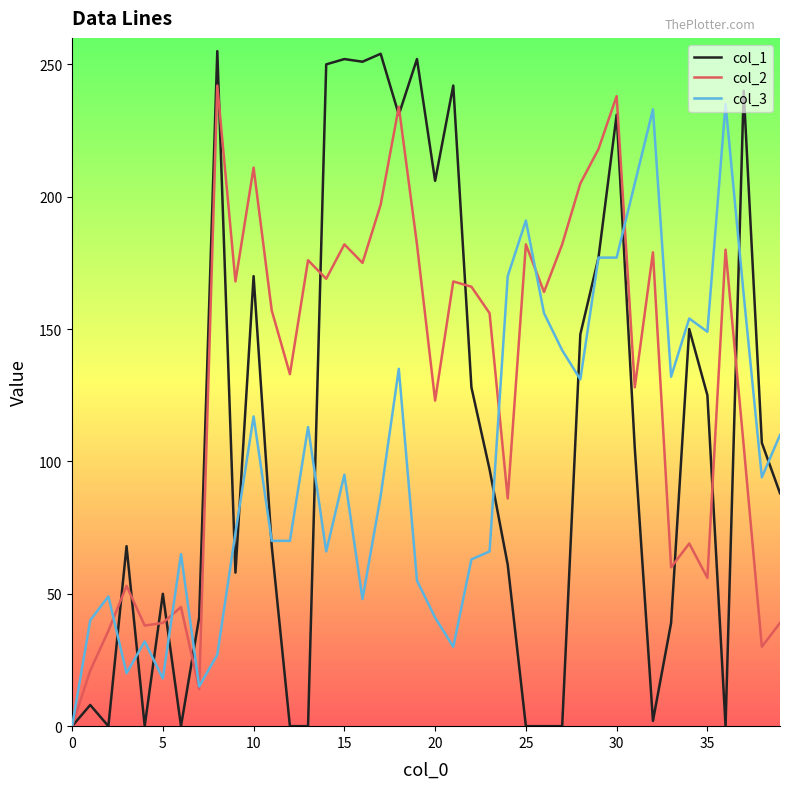

Rank the series by their average value, from lowest to highest.

col_3, col_1, col_2